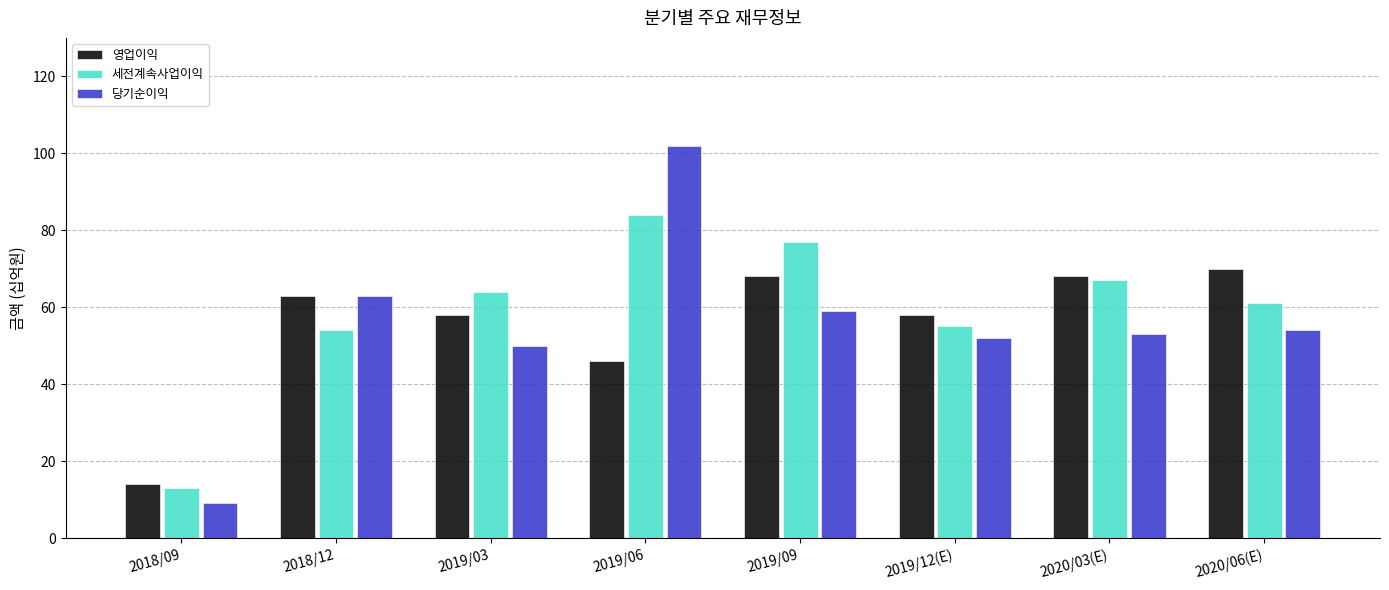

What are all the series names shown in the legend?

영업이익, 세전계속사업이익, 당기순이익